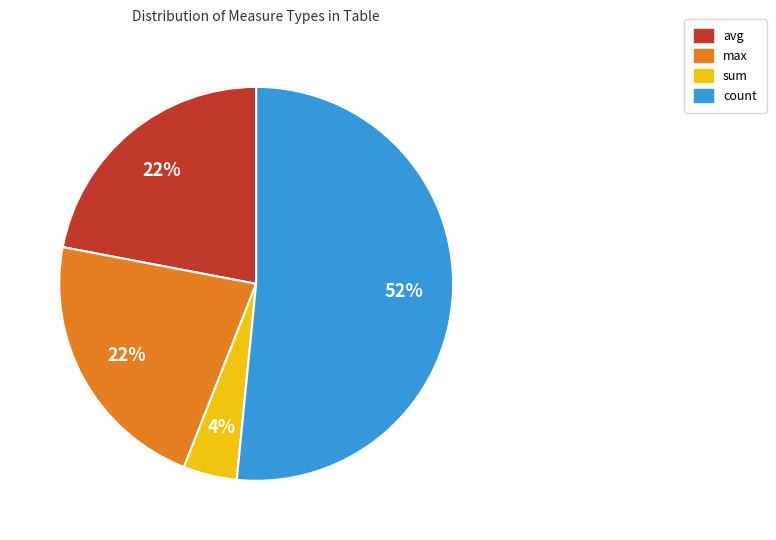

What is the smallest slice in the pie chart?

sum